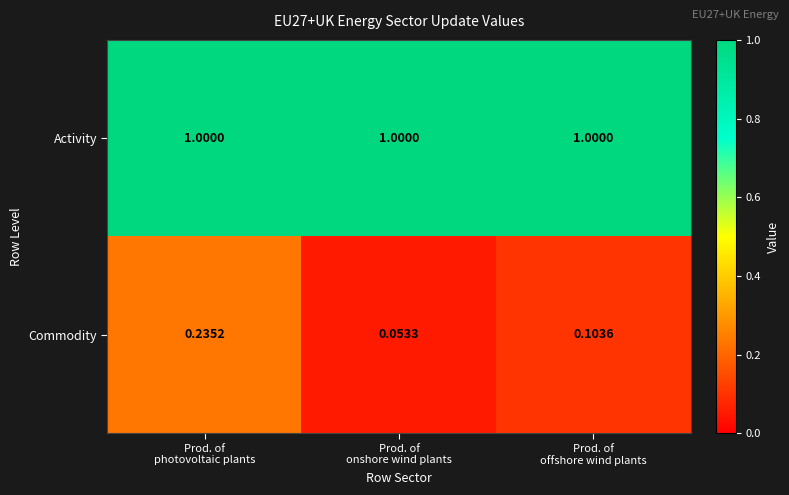

Which category has the lowest value across all series?

Prod. of
onshore wind plants